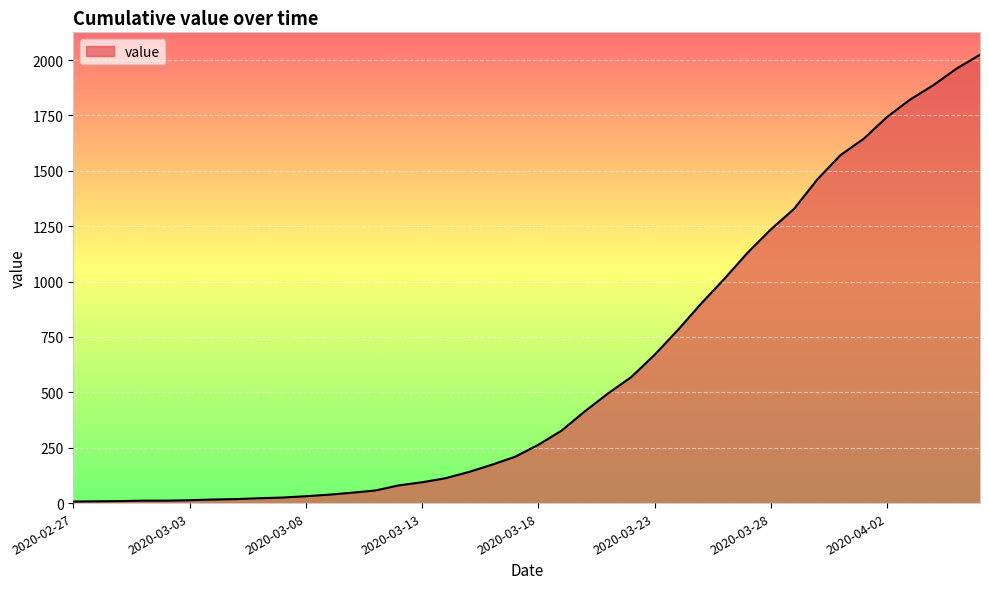

What is the maximum value shown in the chart?

2024